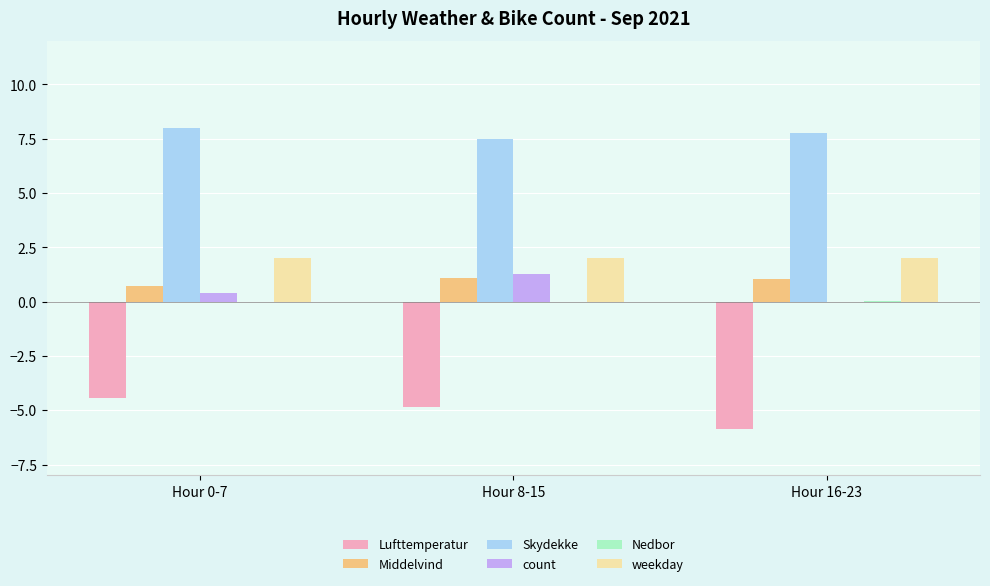

What is the maximum value shown in the chart?

8.0